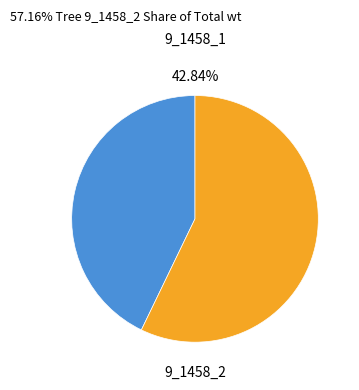

What percentage is the 9_1458_1 slice, to the nearest percent?

43%